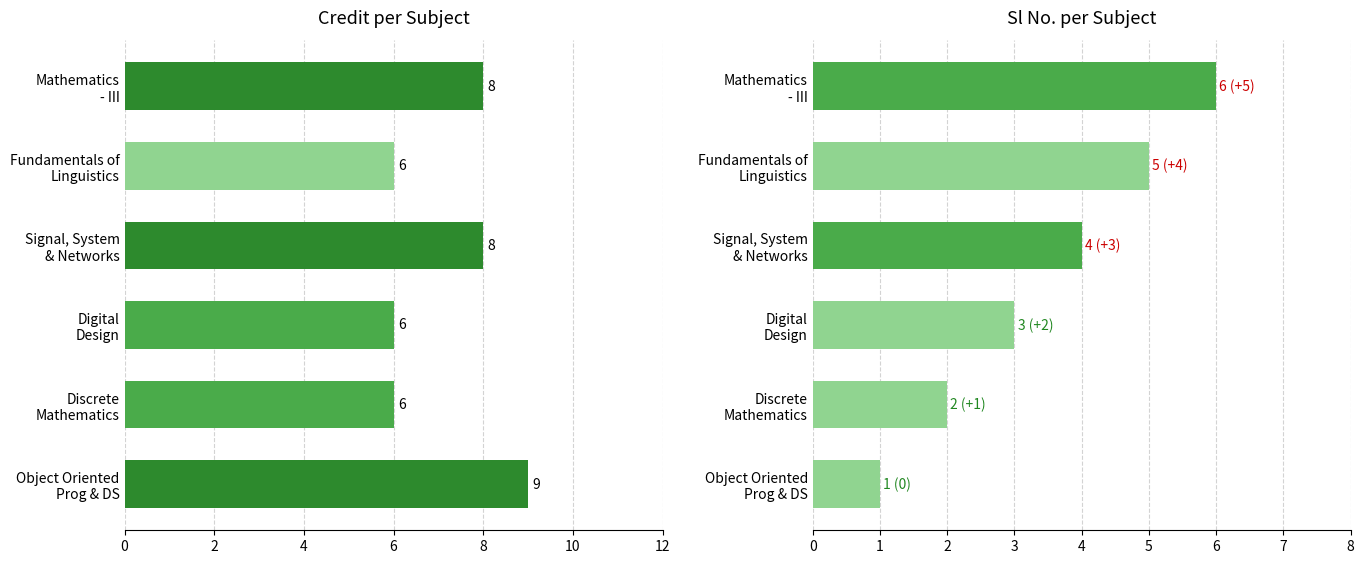

How many bars are there in each group?

2